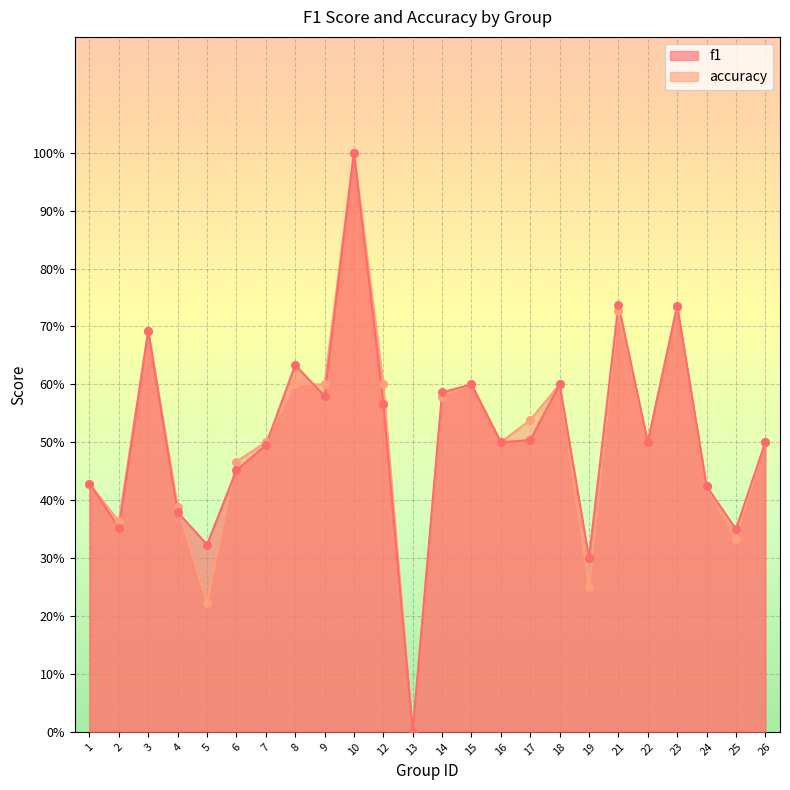

Which series contains the lowest Y value?

f1